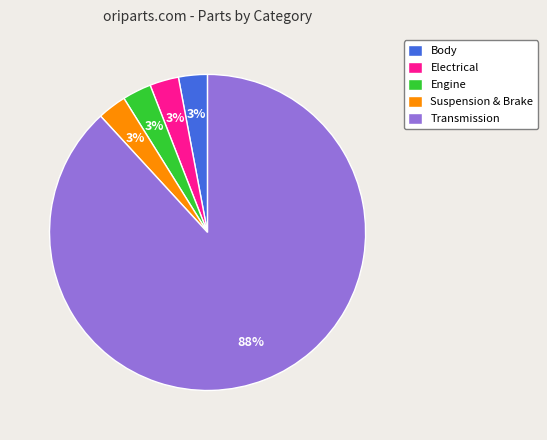

To the nearest percent, what is the difference between the largest and smallest slice percentages?

85%